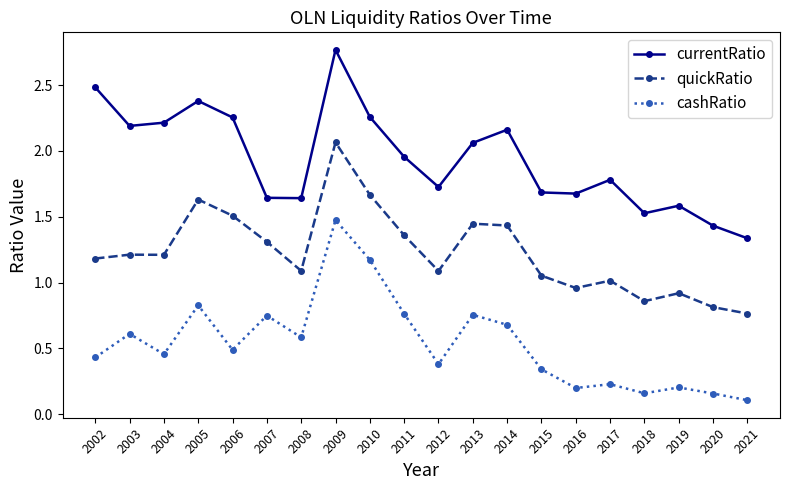

What is the value of the cashRatio point at the 8th from the left?

1.5